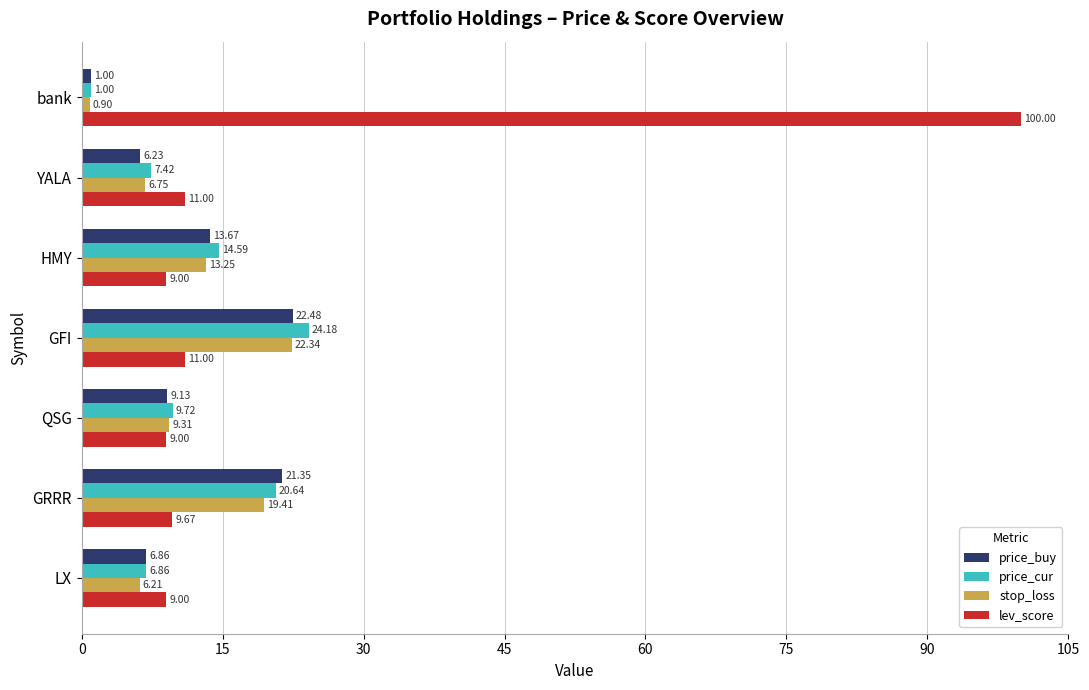

Which series has the widest spread of values?

lev_score